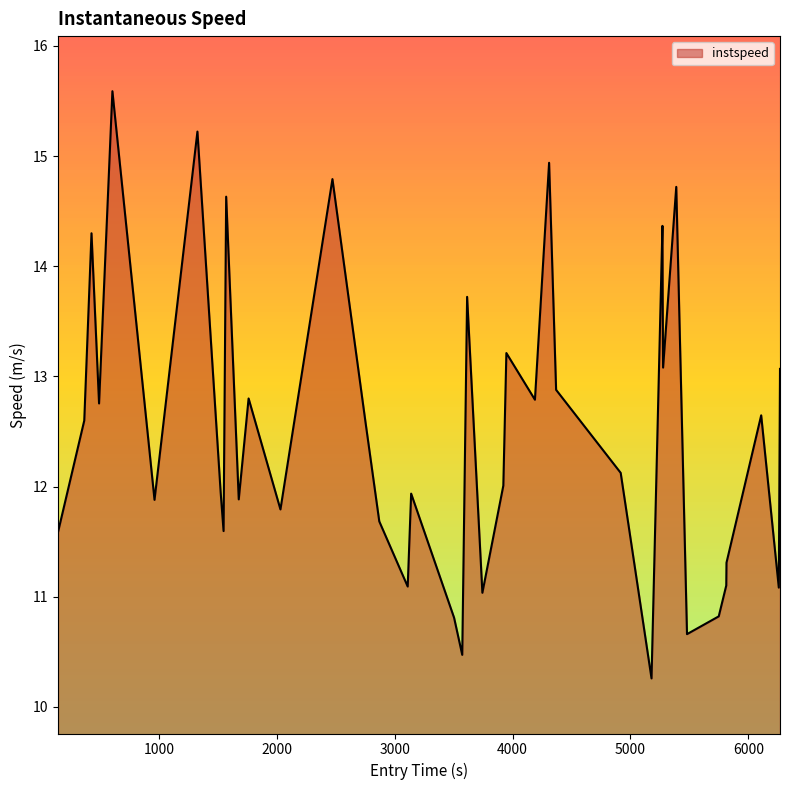

What is the greatest value displayed?

15.6